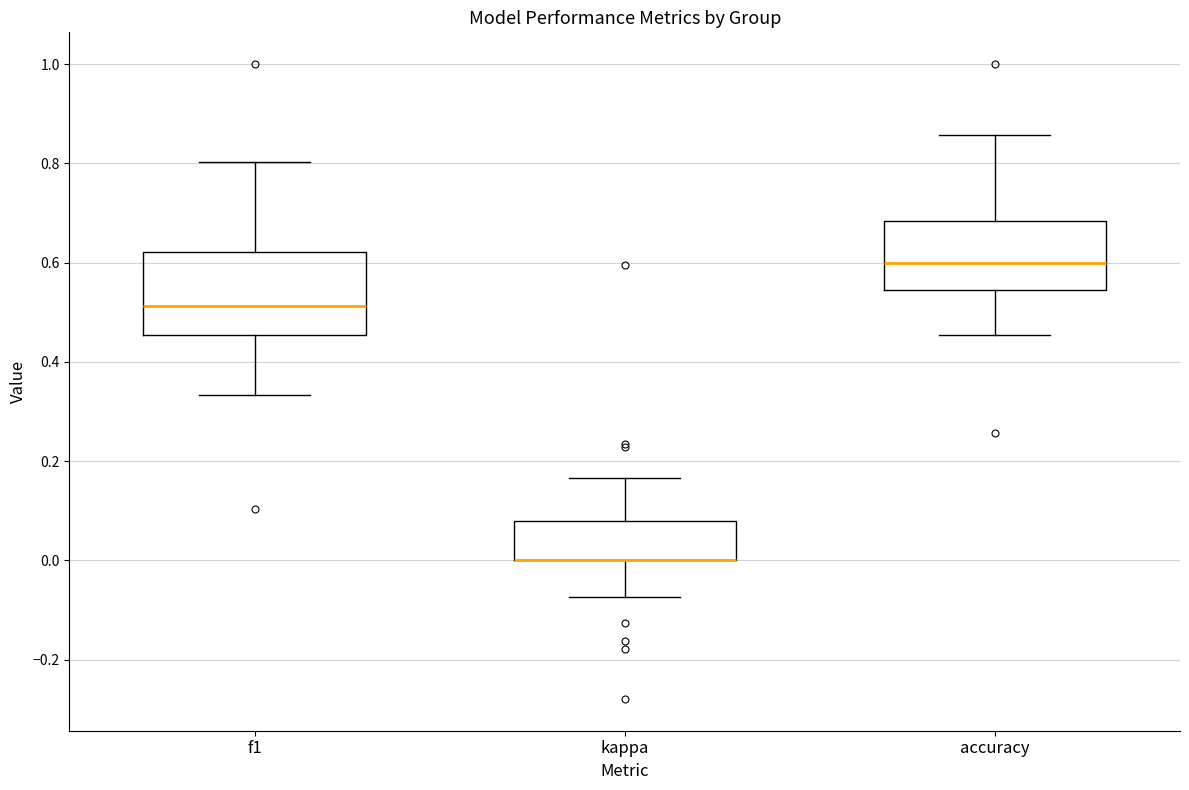

Reading left to right, read every box against the y-axis: the position of its median line, the range the box covers, and the ends of its whiskers. The values are not printed on the chart, so give them approximately, as read against the axis.

f1: median 0.52, box 0.46 to 0.62, whiskers 0.34 to 0.80
kappa: median 0.00 (drawn on the box's lower edge), box 0.00 to 0.08, whiskers -0.08 to 0.16
accuracy: median 0.60, box 0.54 to 0.68, whiskers 0.46 to 0.86